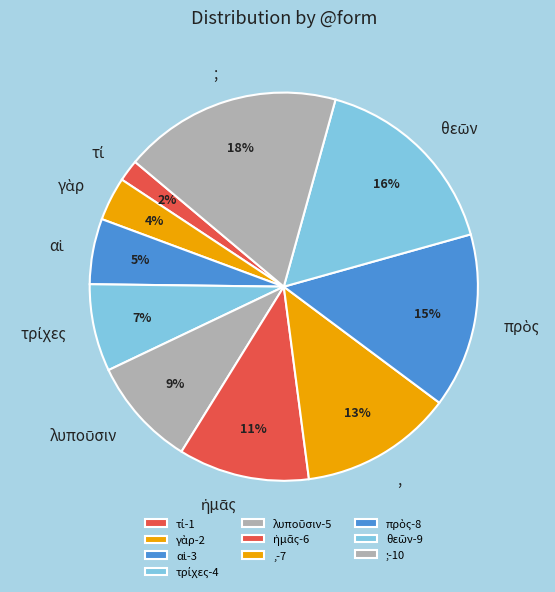

Does any single category account for the majority?

No